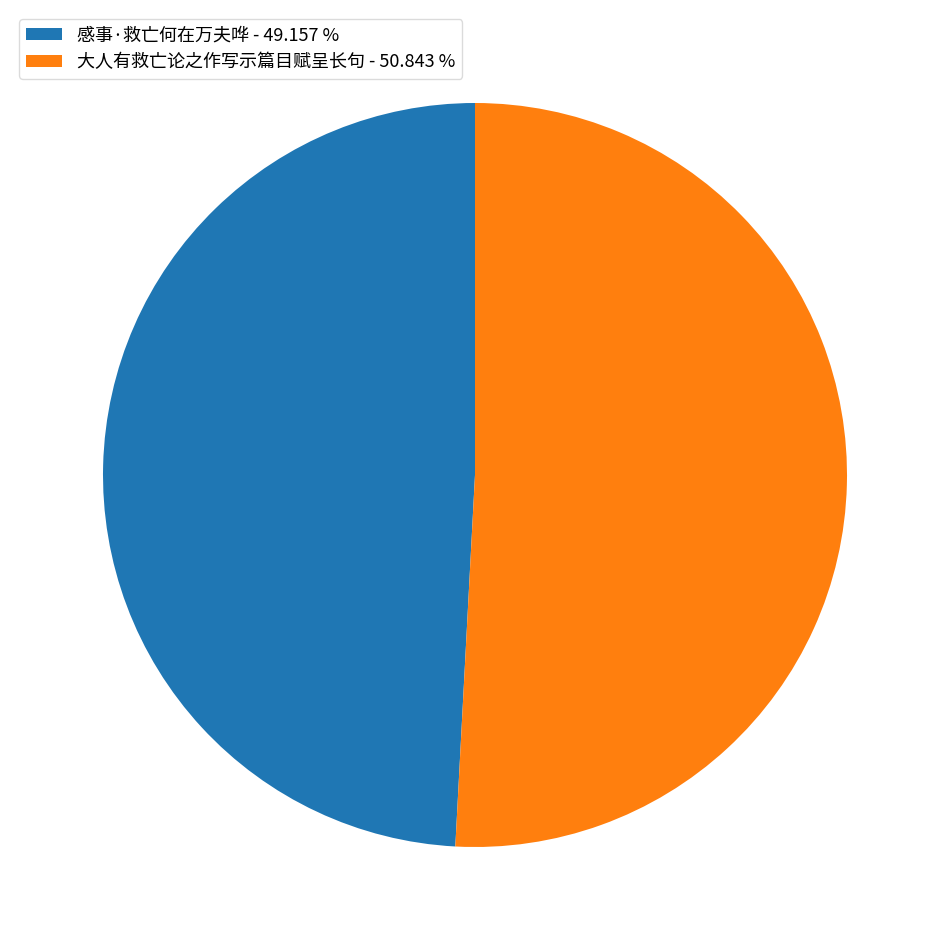

Does 感事·救亡何在万夫哗 account for over 50% of the chart?

No